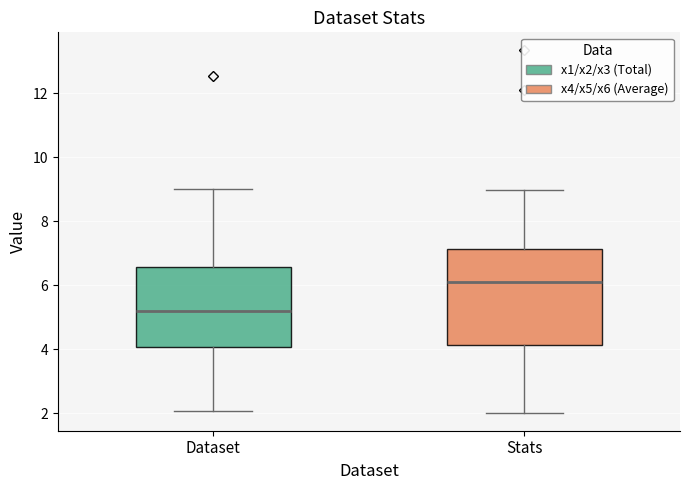

Reading left to right, read every box against the y-axis: the position of its median line, the range the box covers, and the ends of its whiskers. The values are not printed on the chart, so give them approximately, as read against the axis.

Dataset: median 5.2, box 4.0 to 6.6, whiskers 2.0 to 9.0
Stats: median 6.2, box 4.2 to 7.2, whiskers 2.0 to 9.0